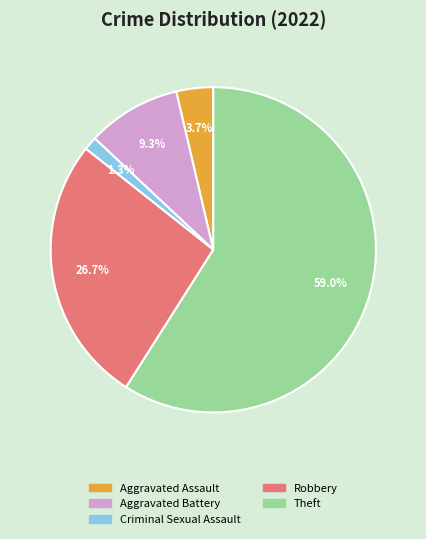

The Aggravated Battery slice represents 18% of the pie. True or false?

False